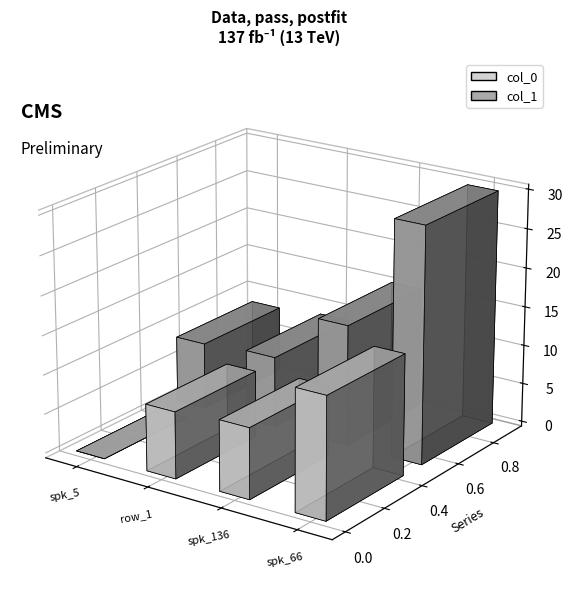

Does the chart contain any negative values?

No